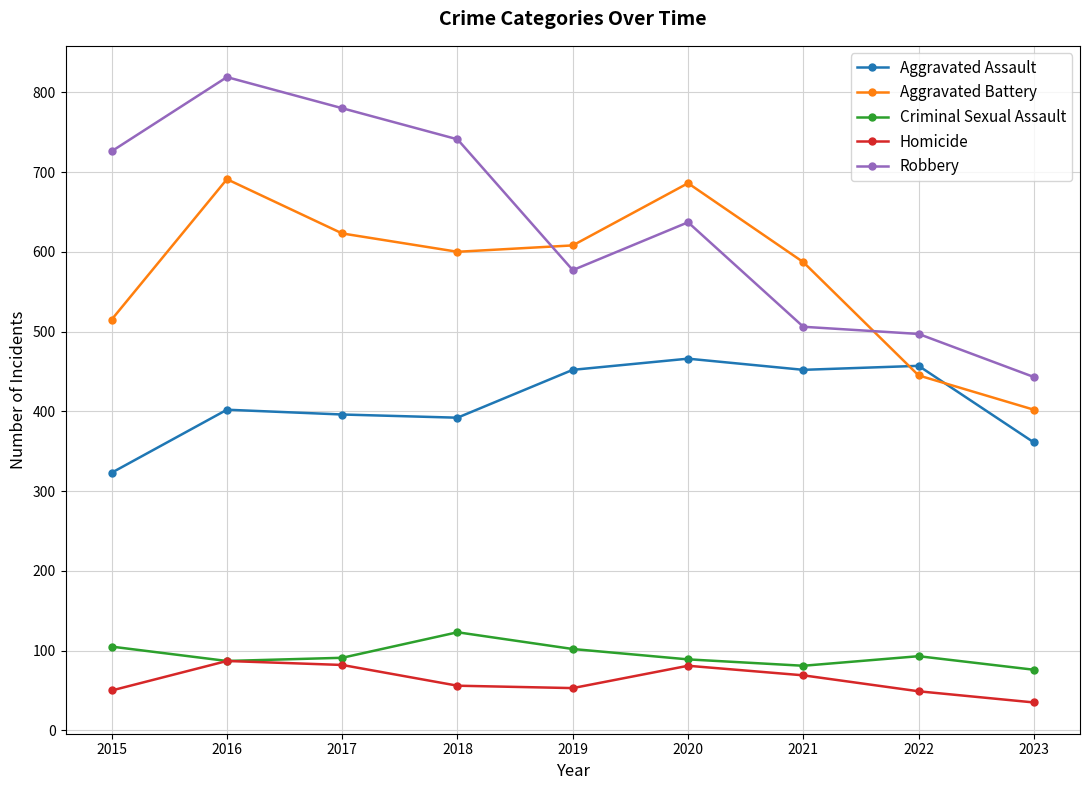

Between 2020 and 2023, which series saw the biggest shift?

Aggravated Battery